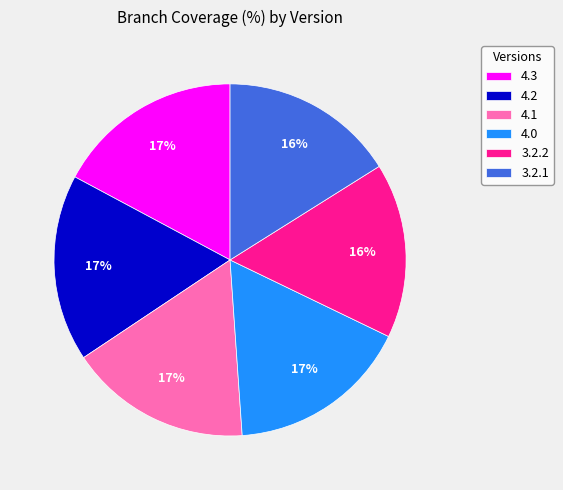

Do 3.2.2 and 4.1 together represent more than half of the pie?

No